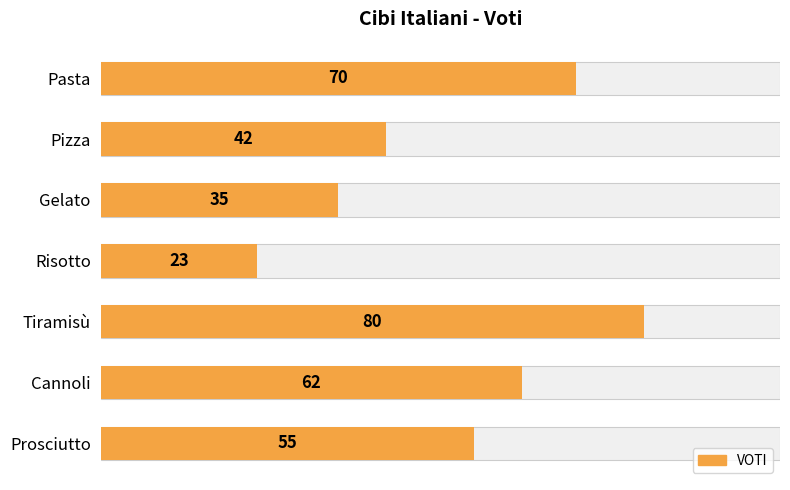

Reading left to right, extract all data points from this chart.

70	42	35	23	80	62	55